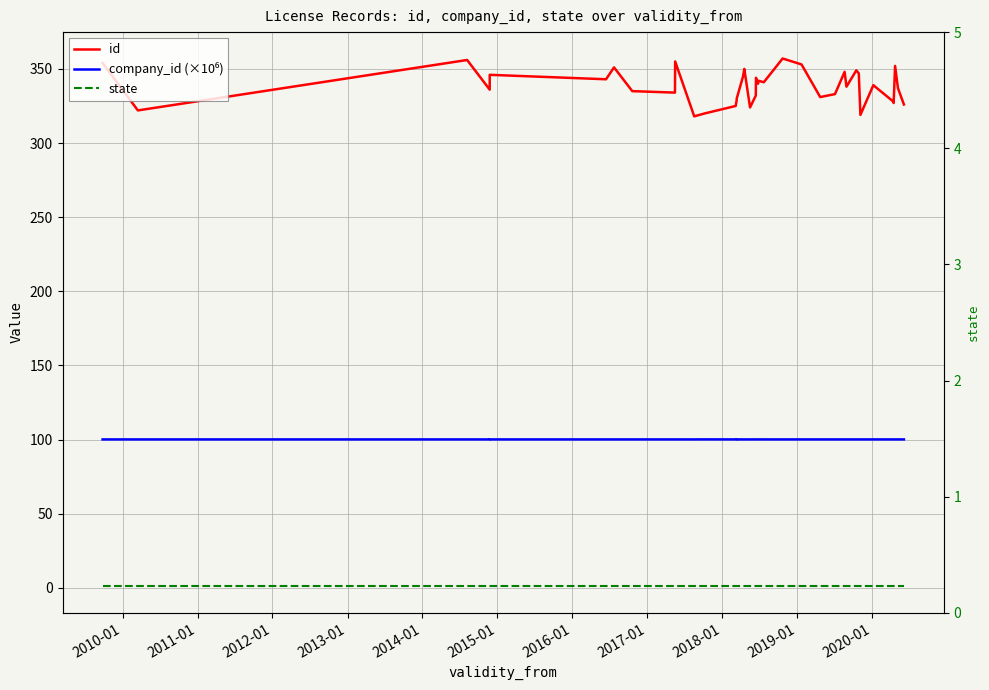

List the series in order of their overall mean, lowest first.

state, company_id (×10⁶), id